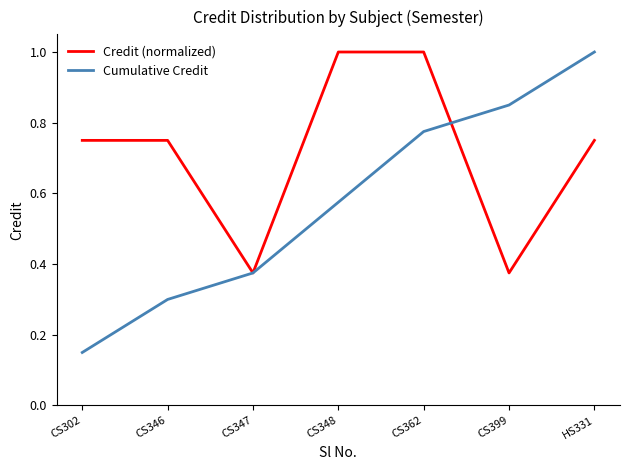

List the series in order of their overall mean, highest first.

Credit (normalized), Cumulative Credit